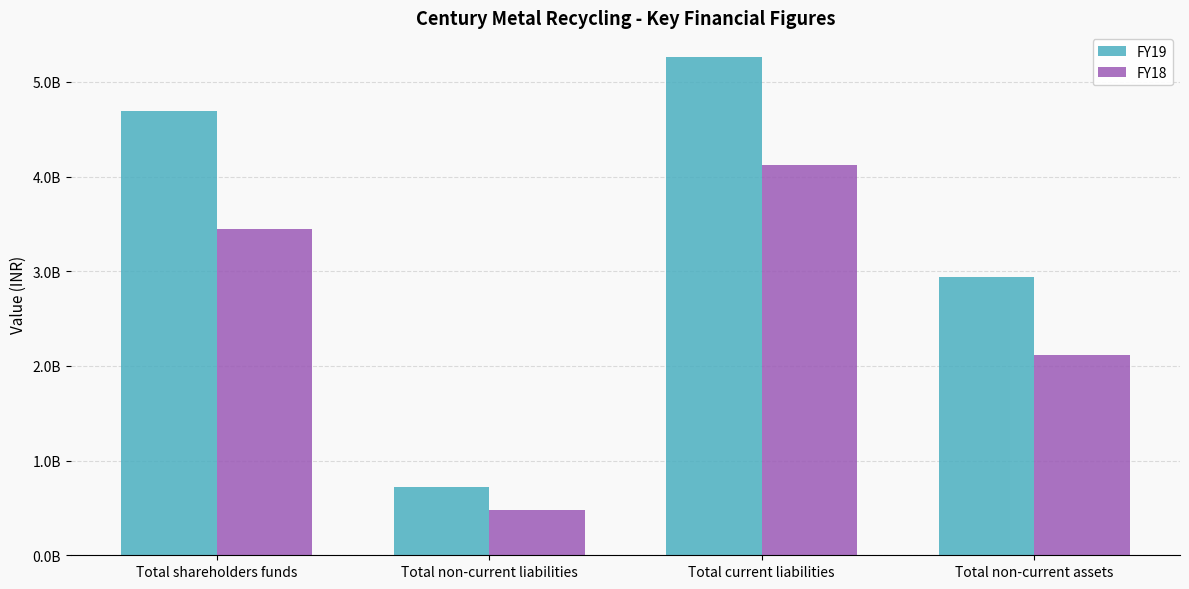

At which label is FY18 closest to 2302881000?

Total non-current assets